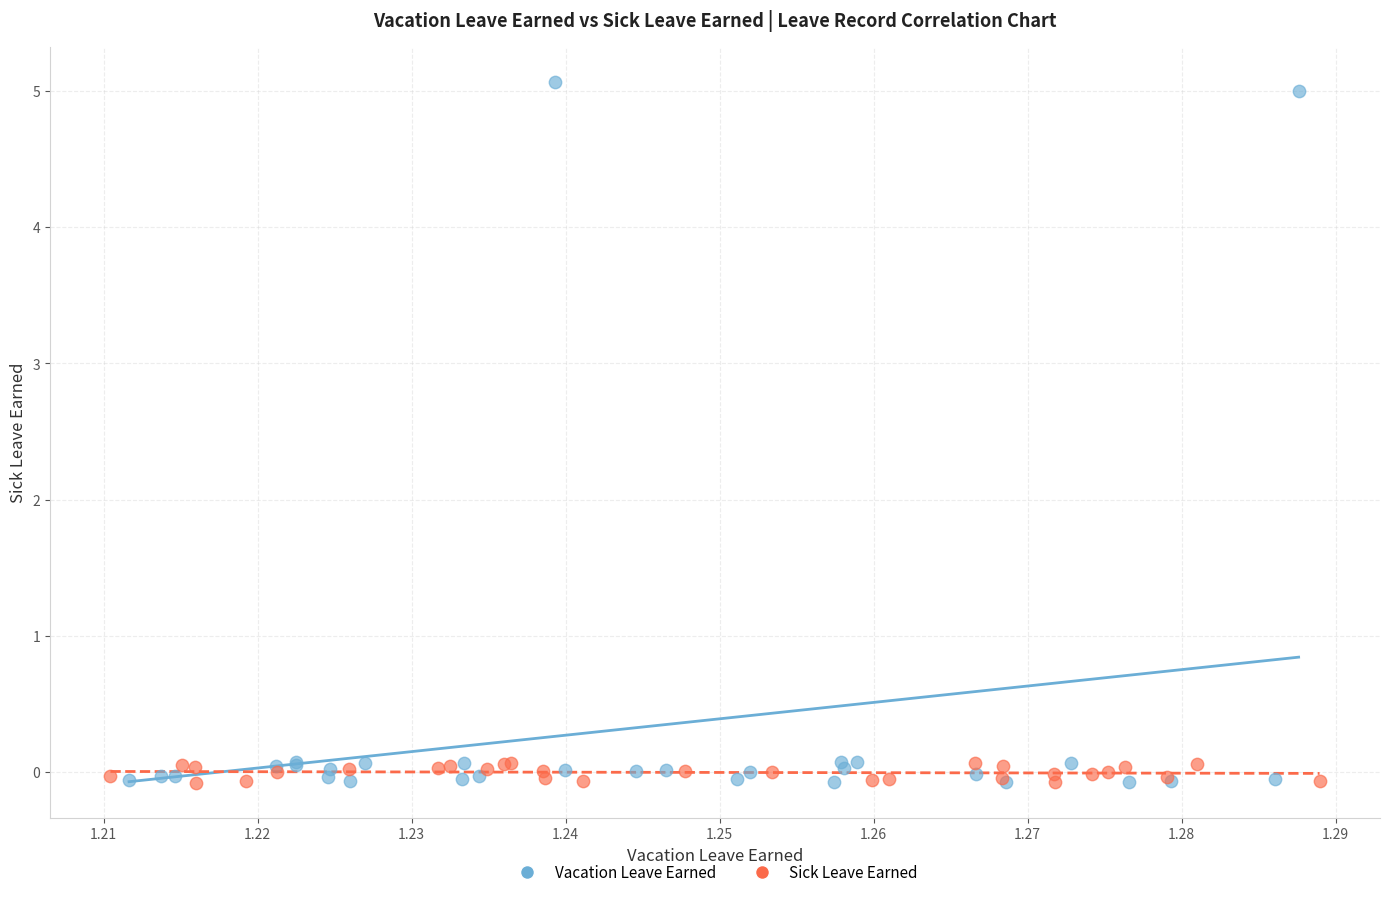

Which series has the widest spread of Y values?

Vacation Leave Earned